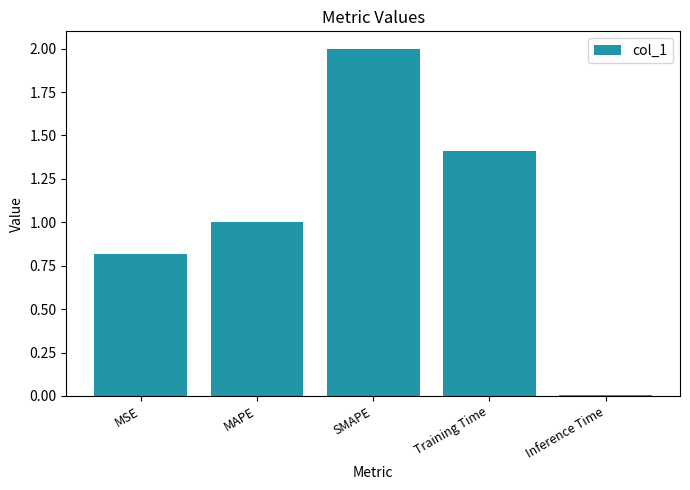

What position from the left is SMAPE?

3